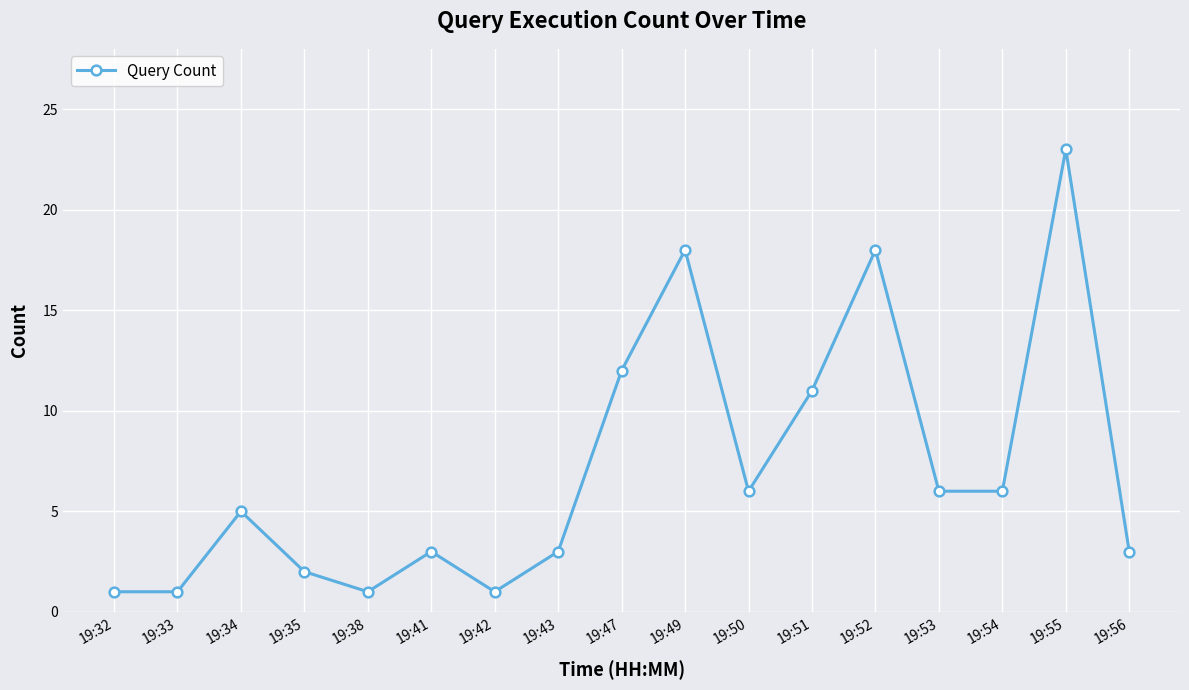

What is the sum of all values?

120